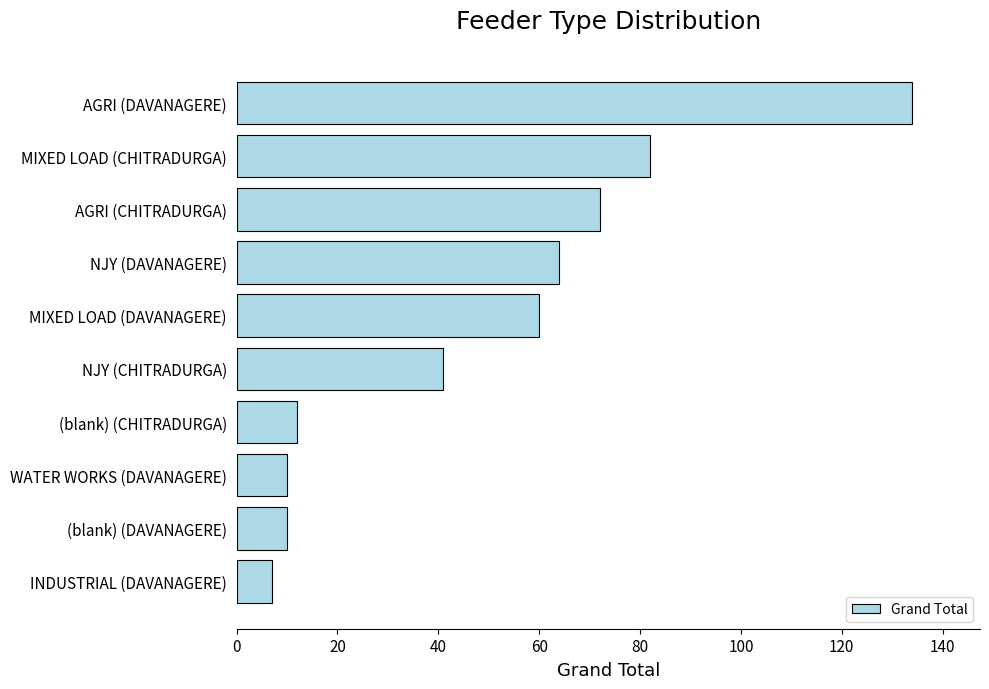

Where is the data nearest to the value 70?

AGRI (CHITRADURGA)